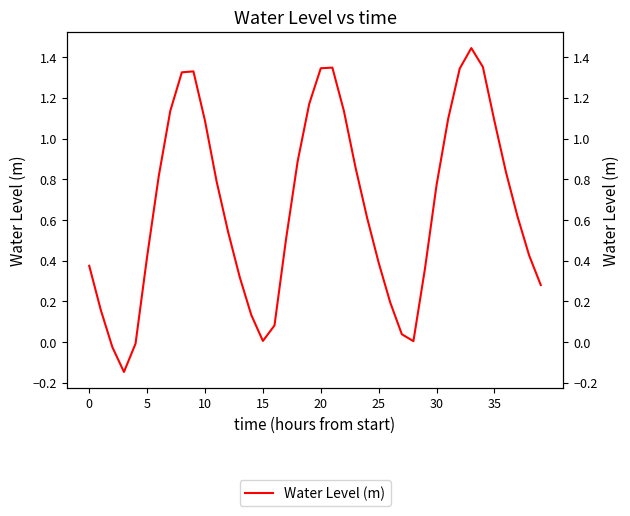

How many lines are shown in the chart?

1